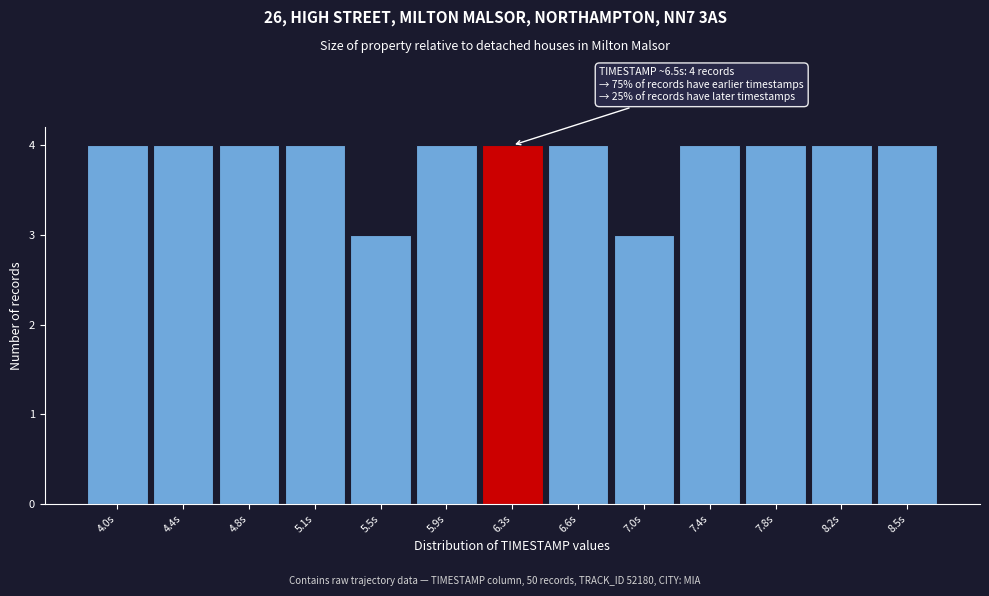

Reading left to right, transcribe all the data shown in this chart.

4	4	4	4	3	4	4	4	3	4	4	4	4